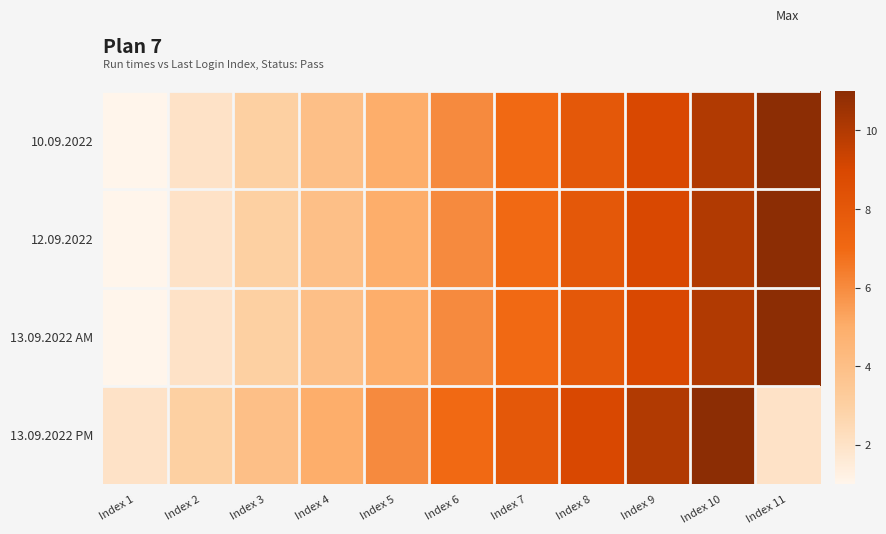

Reading left to right, what are all the values shown in this chart?

10.09.2022: Index 1=1	Index 2=2	Index 3=3	Index 4=4	Index 5=5	Index 6=6	Index 7=7	Index 8=8	Index 9=9	Index 10=10	Index 11=11
12.09.2022: Index 1=1	Index 2=2	Index 3=3	Index 4=4	Index 5=5	Index 6=6	Index 7=7	Index 8=8	Index 9=9	Index 10=10	Index 11=11
13.09.2022 AM: Index 1=1	Index 2=2	Index 3=3	Index 4=4	Index 5=5	Index 6=6	Index 7=7	Index 8=8	Index 9=9	Index 10=10	Index 11=11
13.09.2022 PM: Index 1=2	Index 2=3	Index 3=4	Index 4=5	Index 5=6	Index 6=7	Index 7=8	Index 8=9	Index 9=10	Index 10=11	Index 11=2